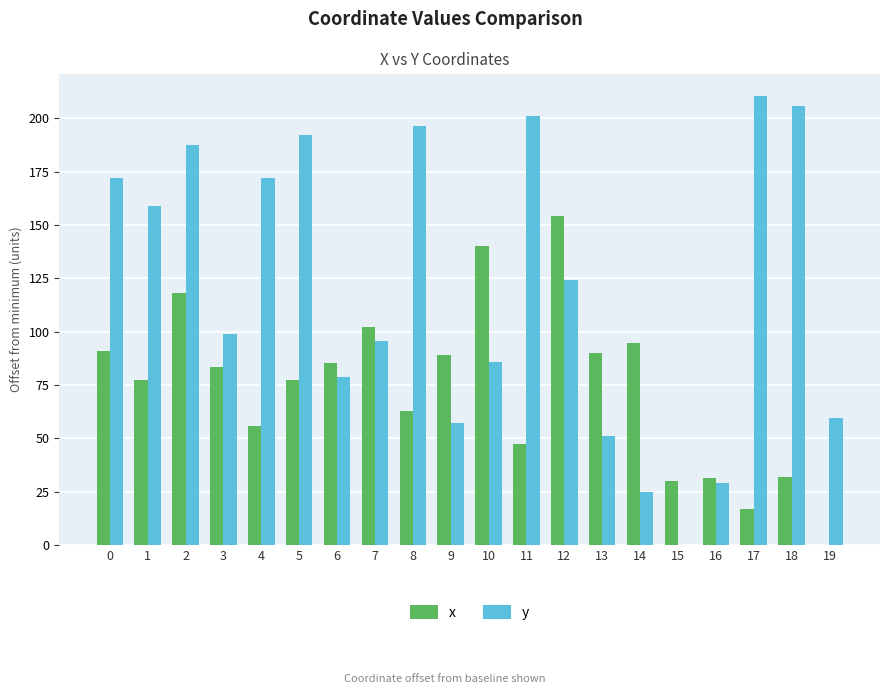

The value of y at 4 is 43.8. True or false?

False